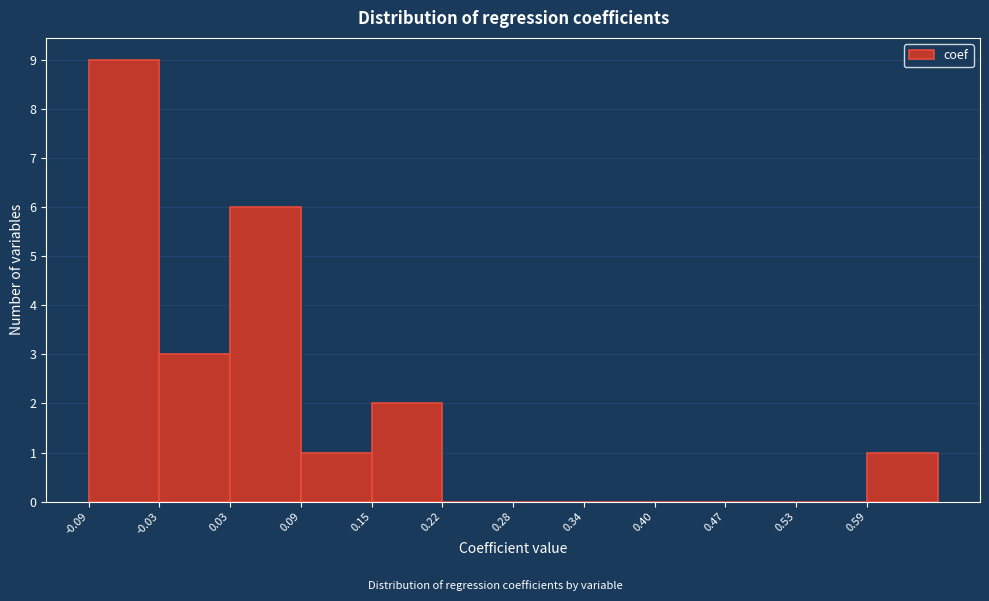

How tall is the bar that spans 0.59 to 0.65 on the x-axis? Neither the bar edges nor the heights are printed on the chart, so give them approximately, as read against the axes.

1